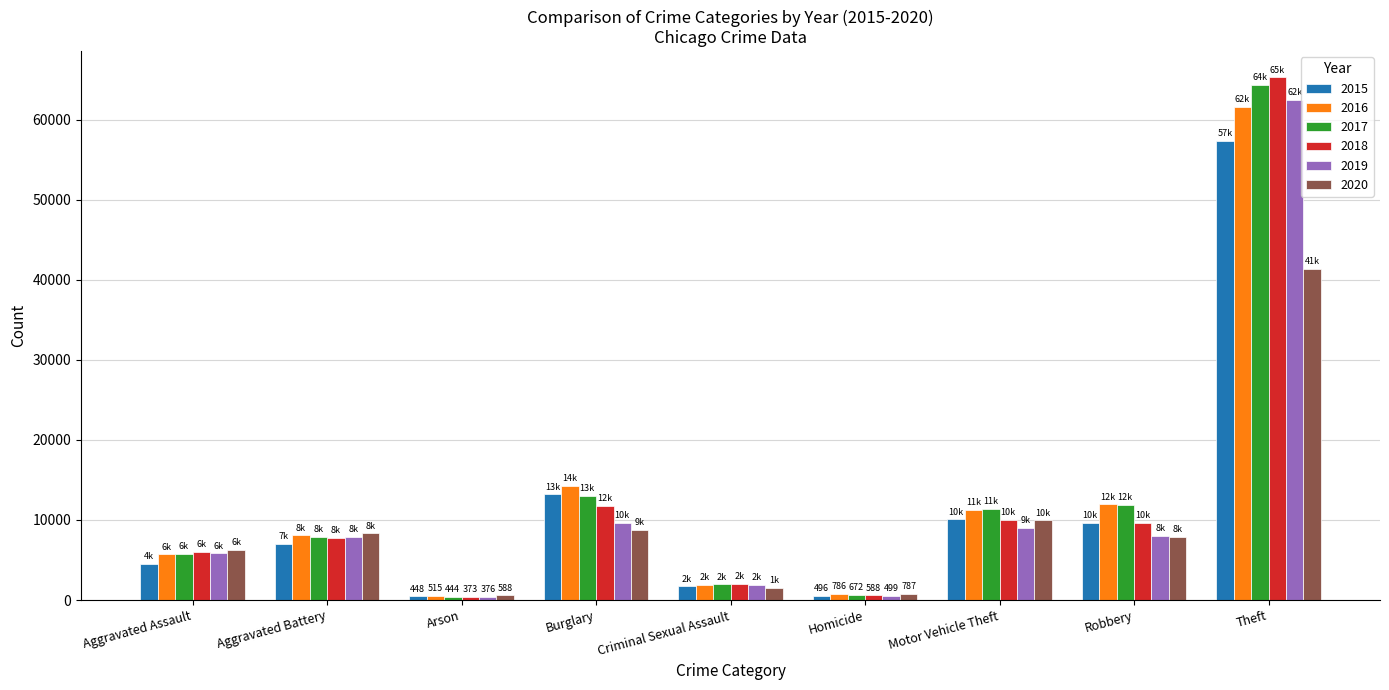

At which label does 2018 reach its peak?

Theft